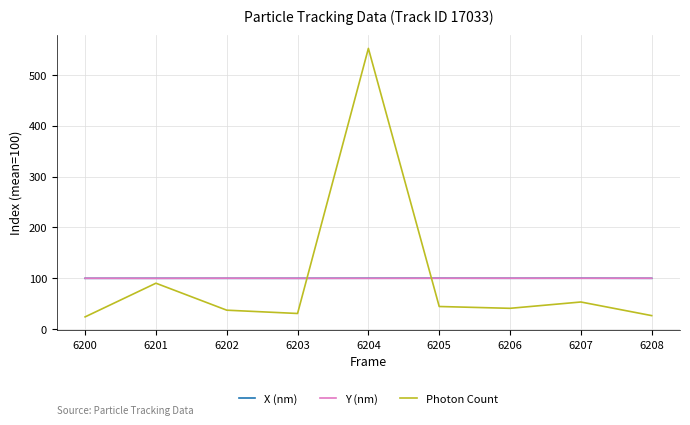

What is the difference between the Y (nm) values at 6204 and 6200?

0.1